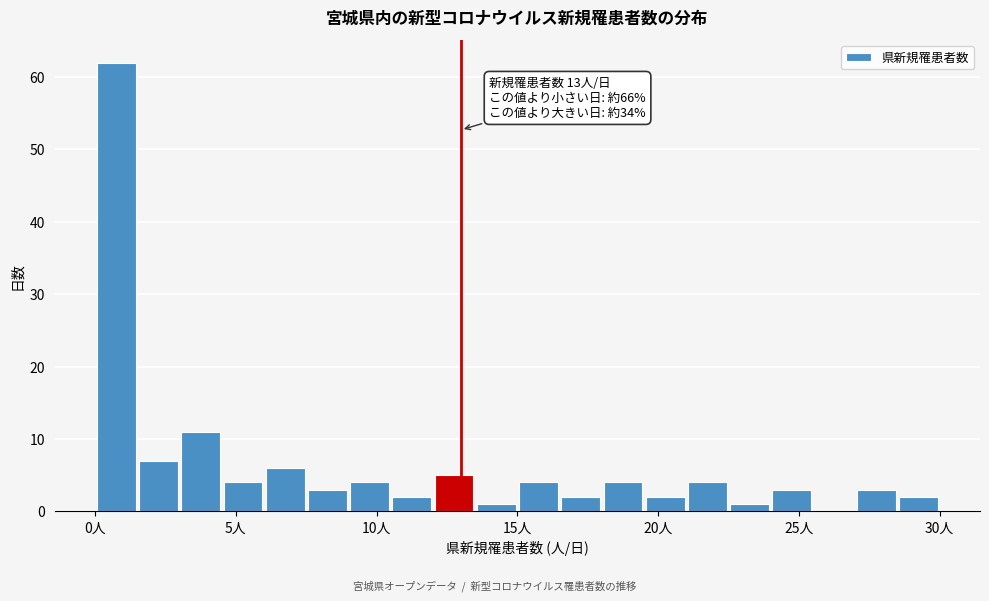

Read against the x-axis, roughly where is the centre of the tallest bar?

1.0